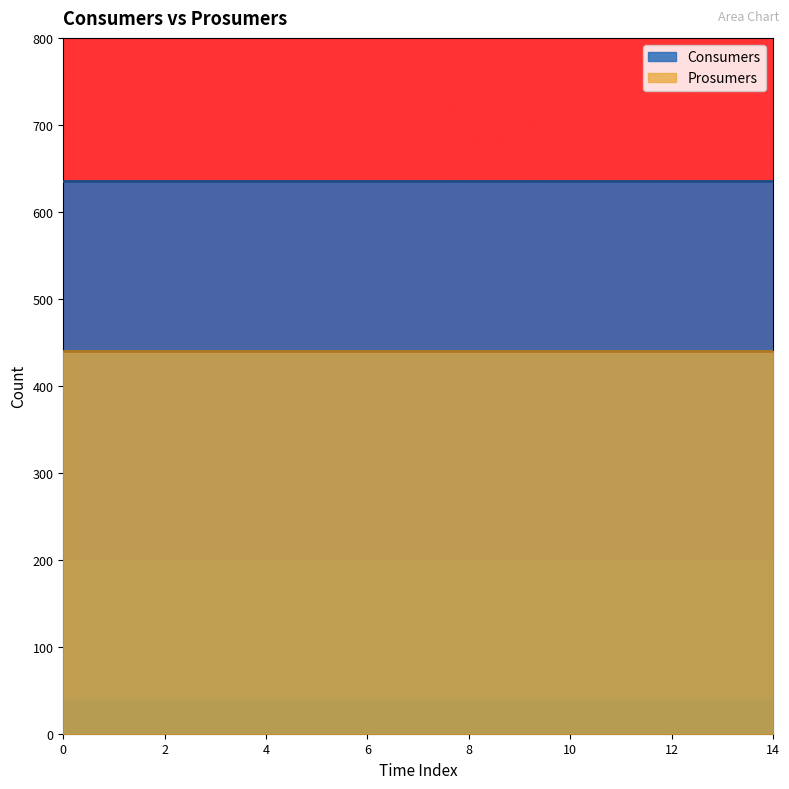

Rank the categories by Consumers value from lowest to highest.

0, 1, 2, 3, 4, 5, 6, 7, 8, 9, 10, 11, 12, 13, 14